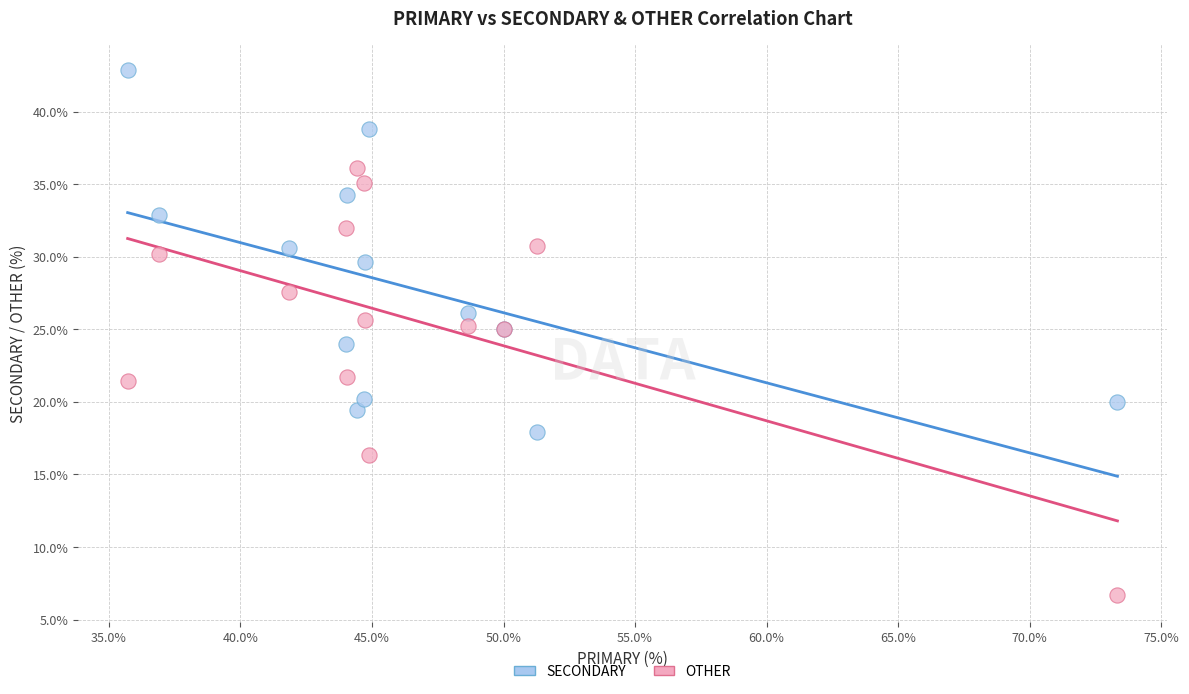

Which series contains the highest Y value?

SECONDARY